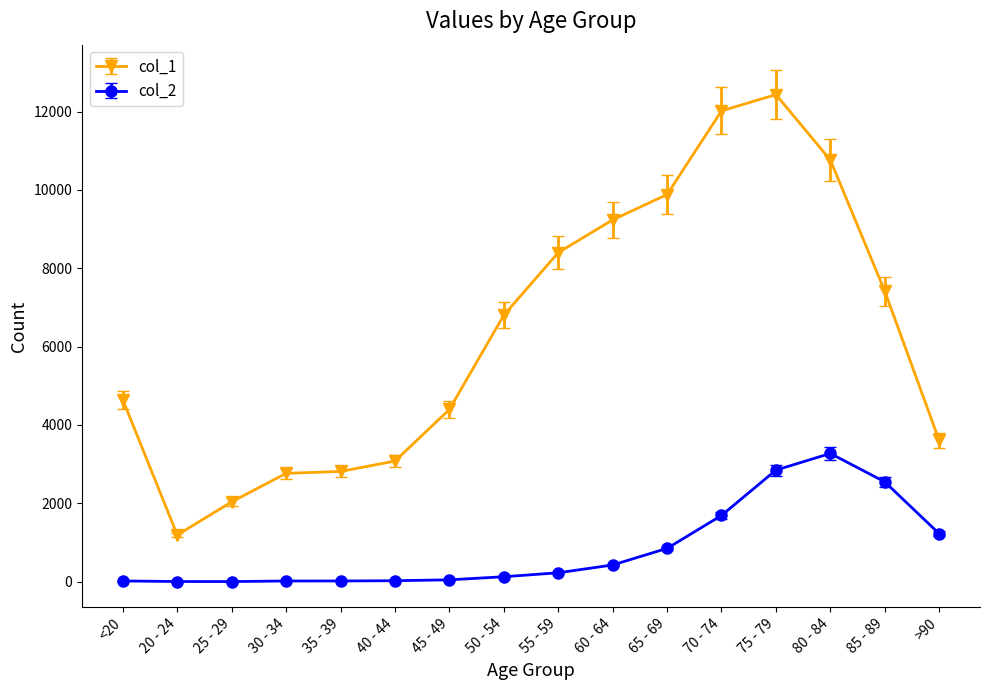

Does the chart have visible grid lines?

No